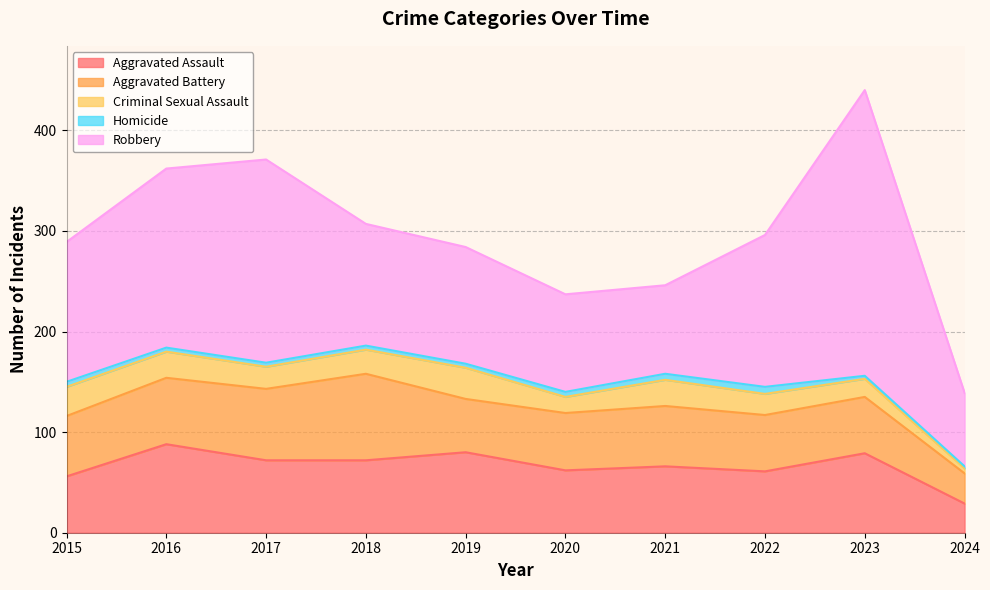

Rank the series by their maximum value, from highest to lowest.

Robbery, Aggravated Assault, Aggravated Battery, Criminal Sexual Assault, Homicide